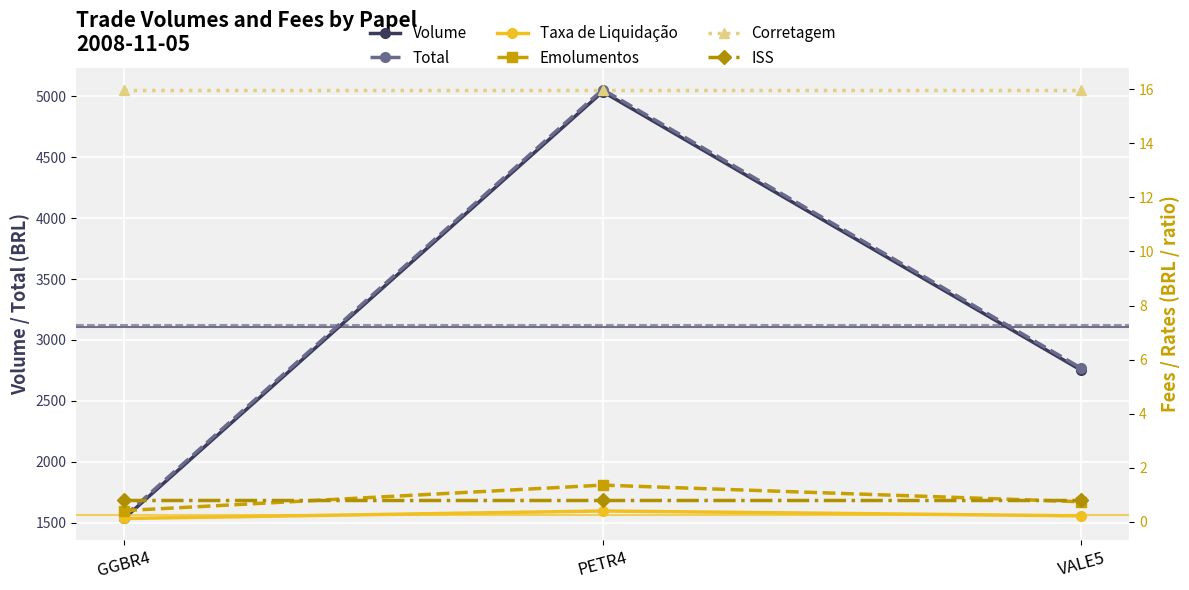

What is the minimum value shown in the chart?

0.1